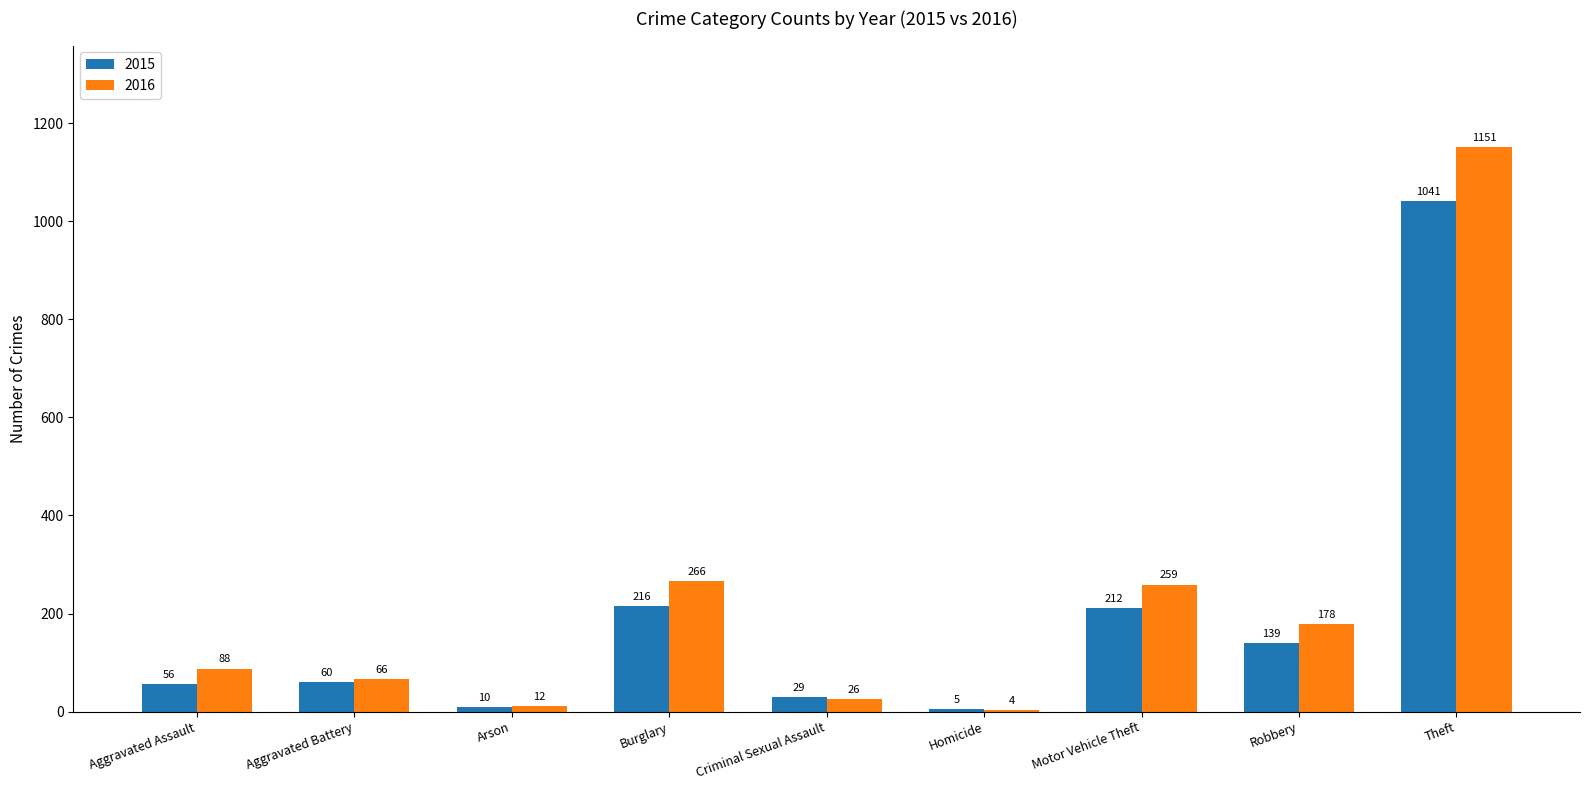

How many groups of bars are there?

9